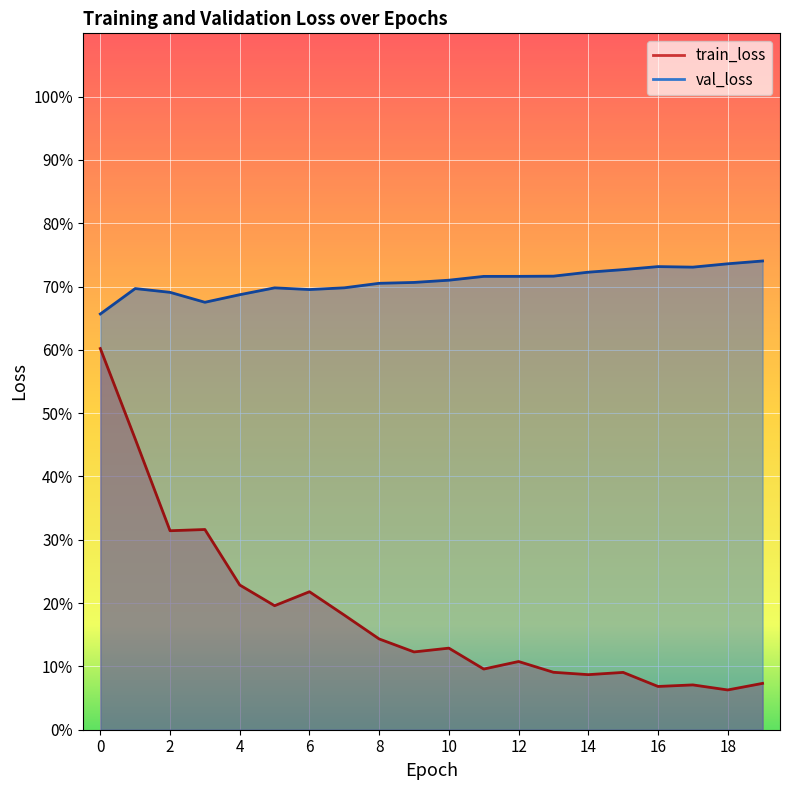

True or false: train_loss and val_loss cross at least once.

False